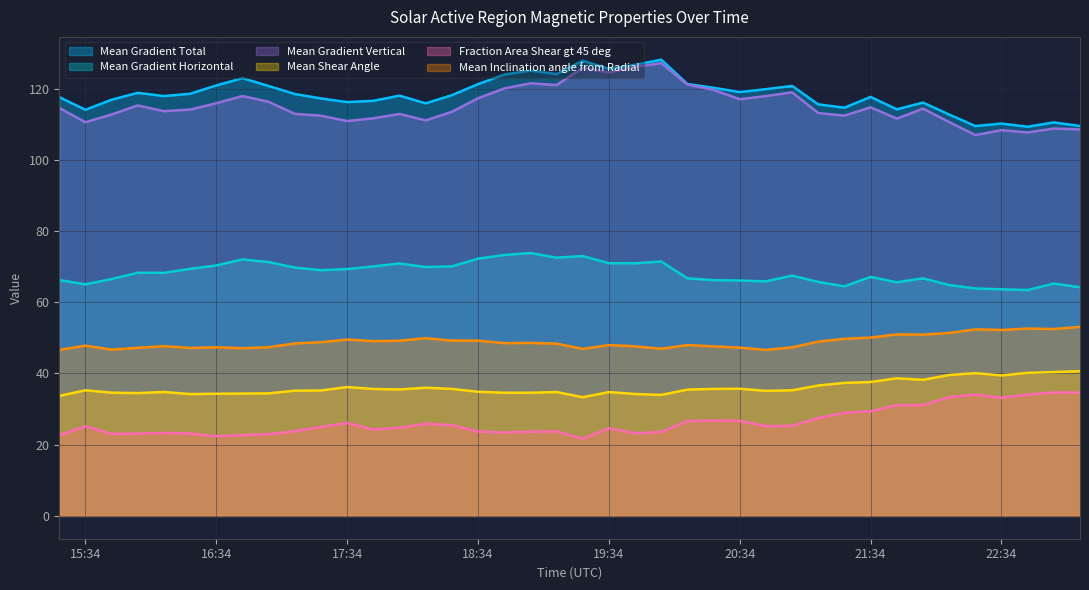

What is the difference between the Mean Gradient Vertical values at 19:34 and 17:34?

13.6